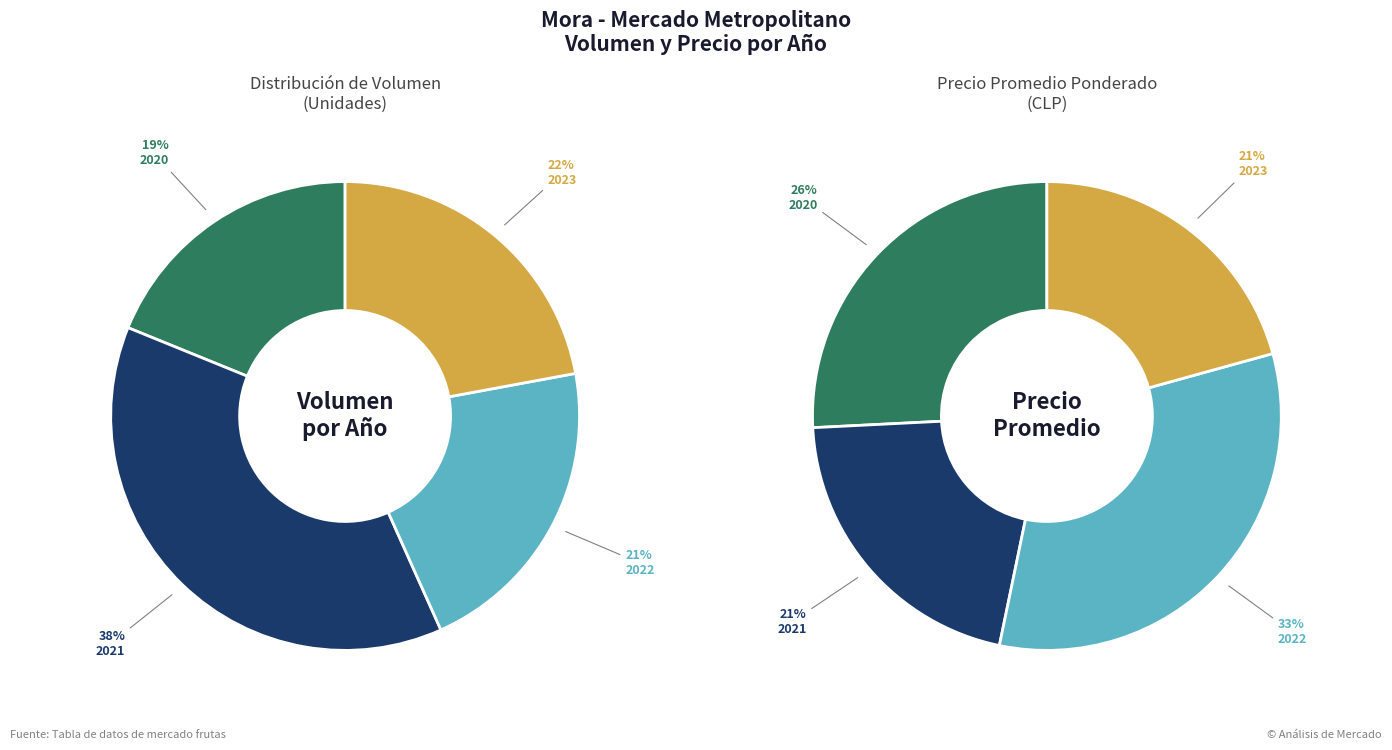

Does any single category account for the majority?

No